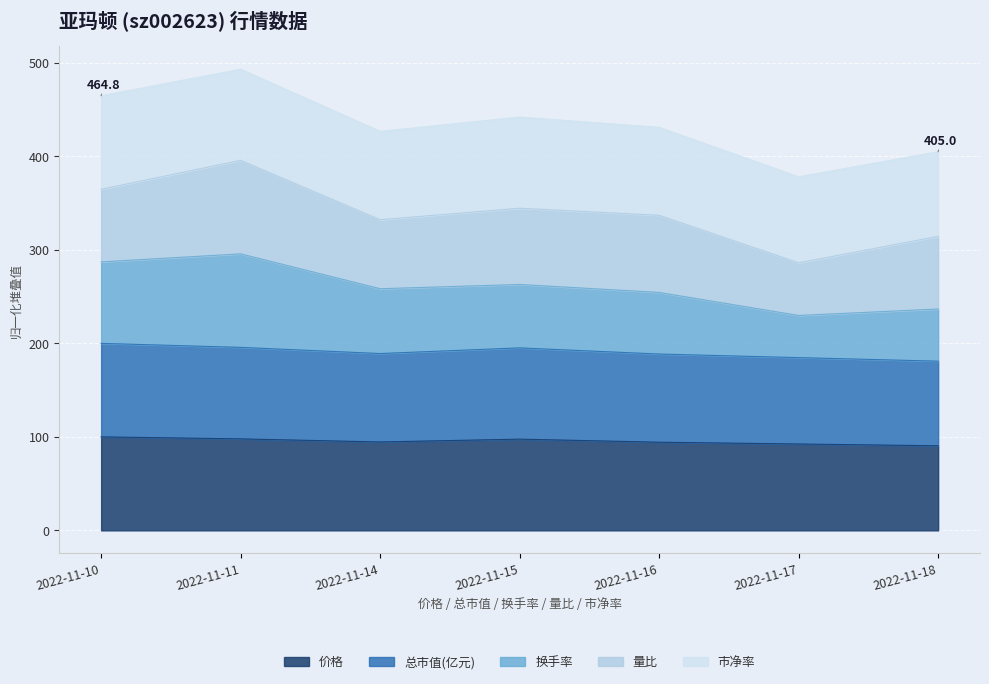

The 价格 series shows 28.2 at 2022-11-17. True or false?

False